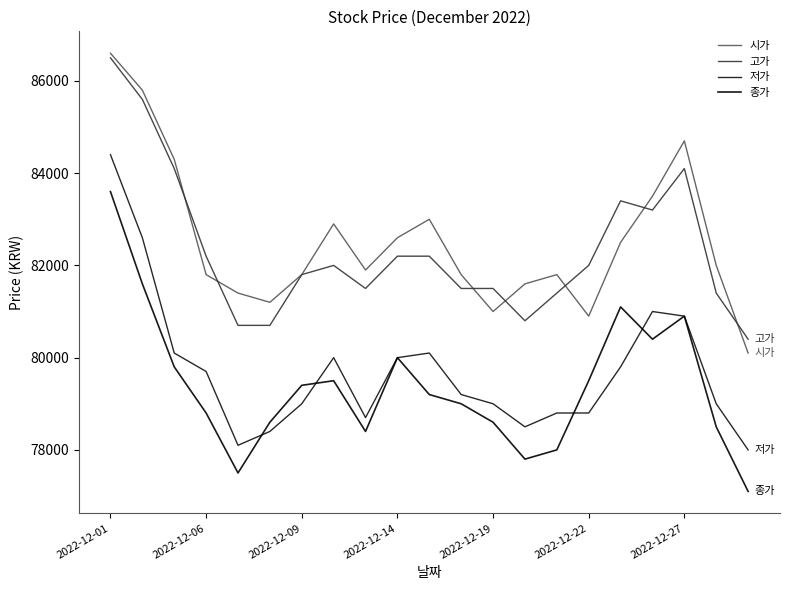

How many interior local valleys does the 저가 series have?

3